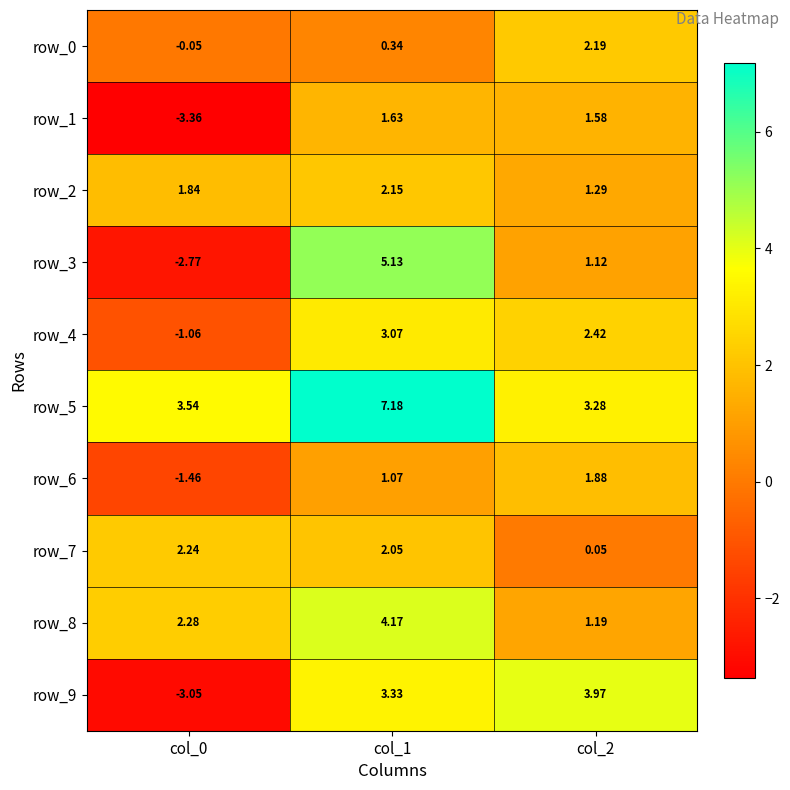

Which series has the largest total across all categories?

row_5